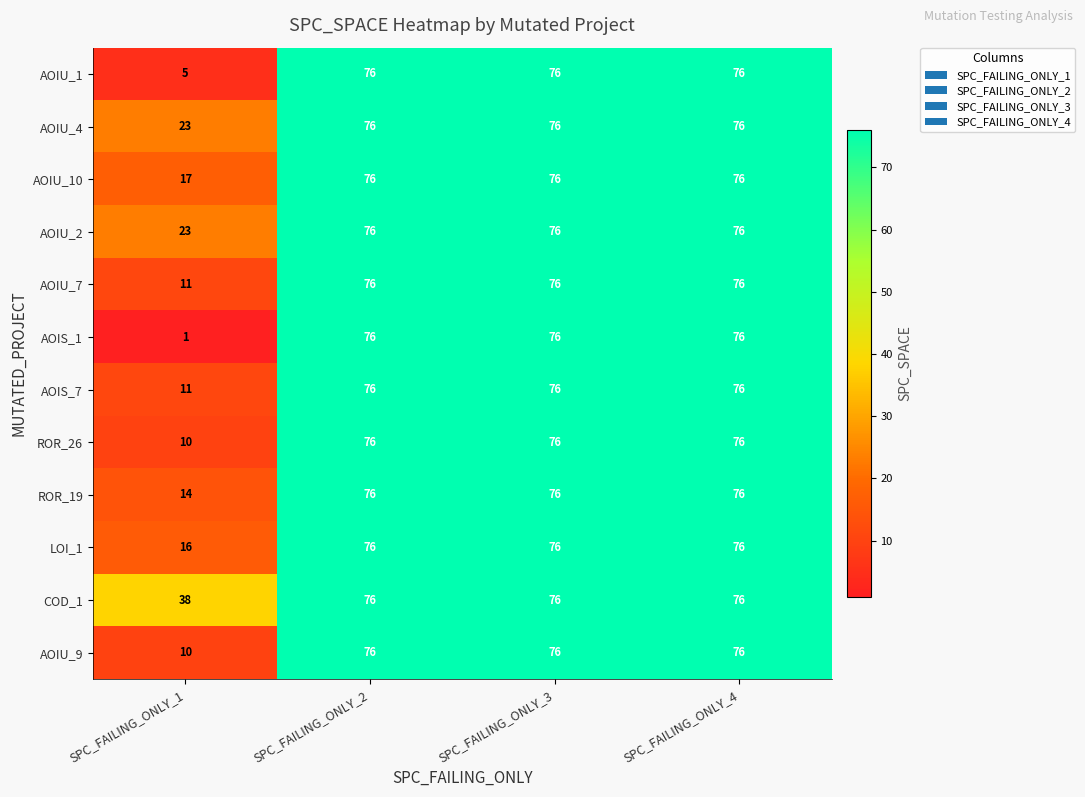

At how many categories does at least one series exceed 65?

3